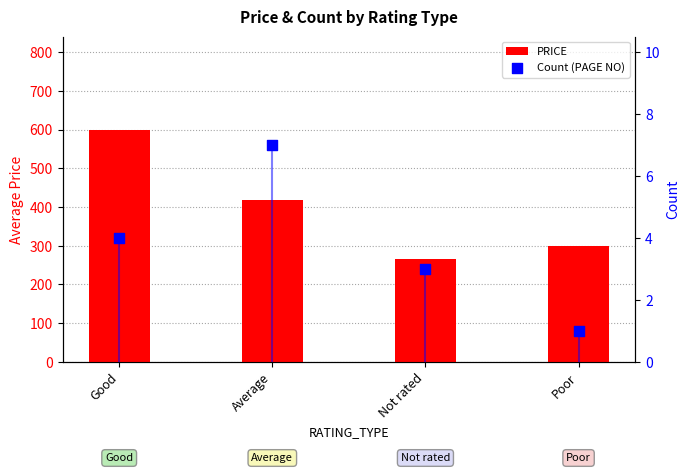

What are all the series names shown in the legend?

PRICE, Count (PAGE NO)